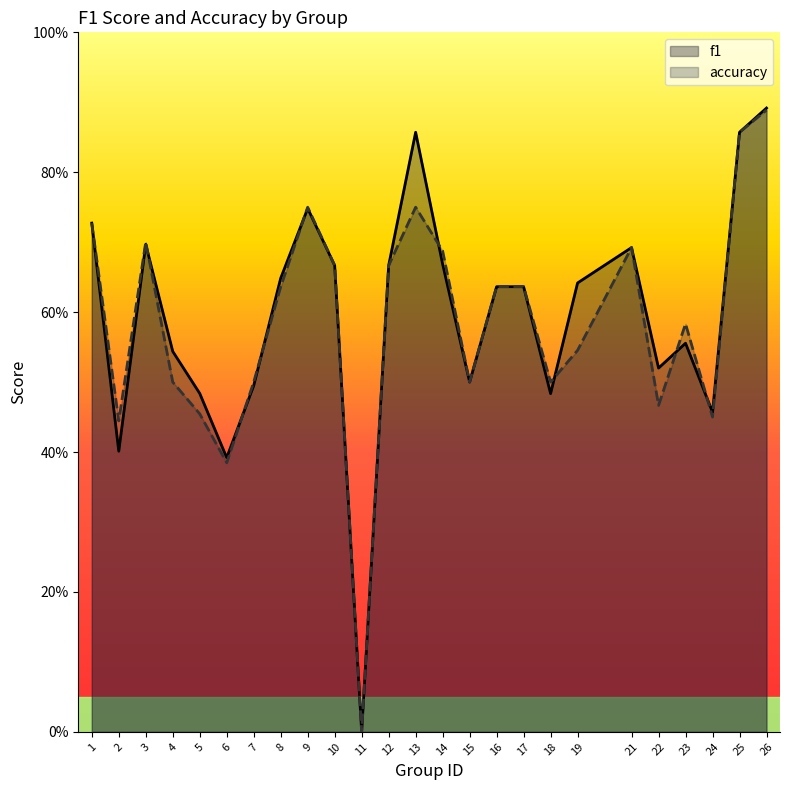

Rank the categories by accuracy value from lowest to highest.

11, 6, 2, 24, 5, 22, 4, 7, 15, 18, 19, 23, 8, 16, 17, 10, 12, 14, 21, 3, 1, 9, 13, 25, 26